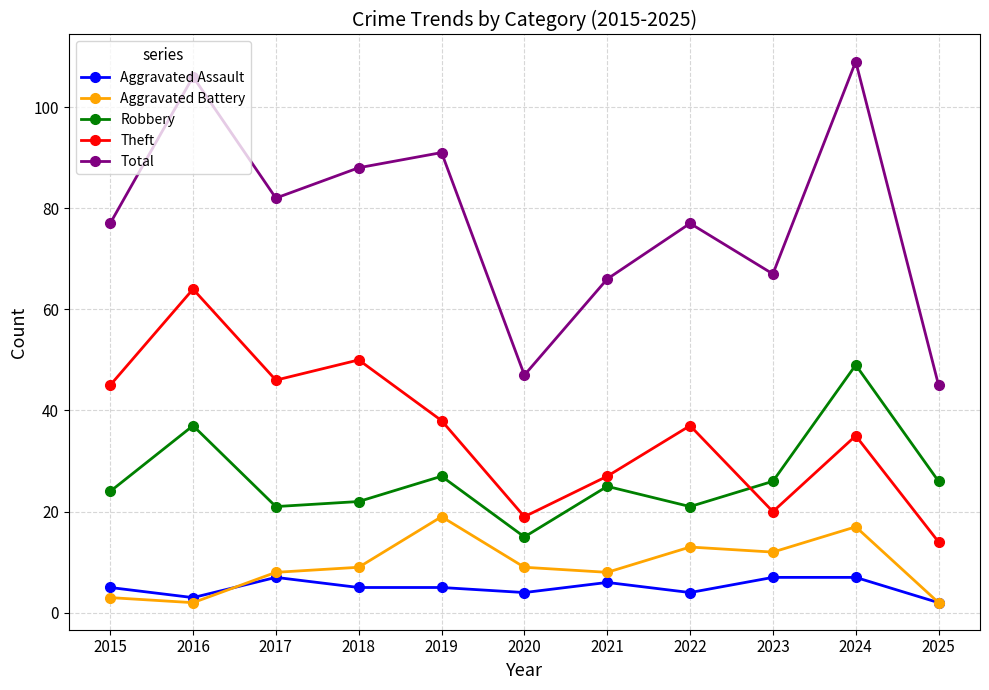

Does the chart have visible grid lines?

Yes